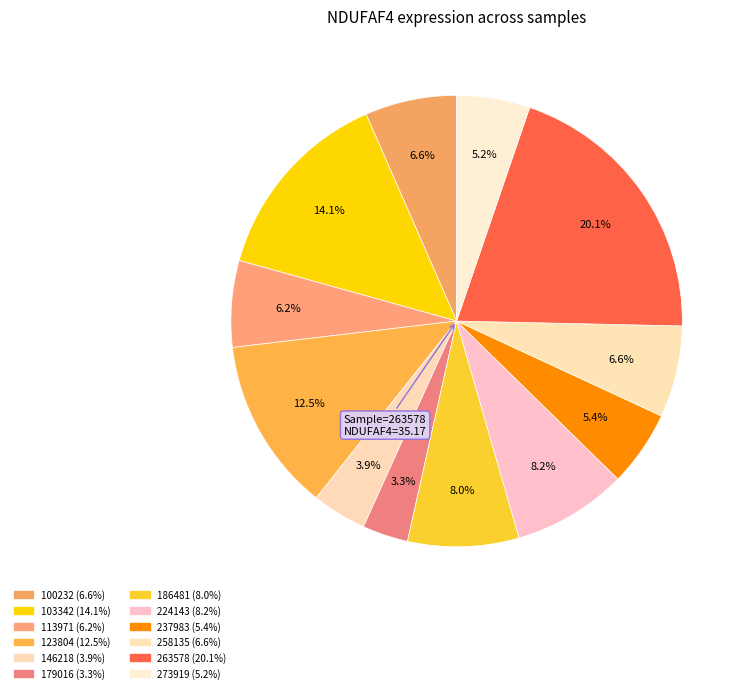

Is it true that 146218 is 4% of the pie?

True